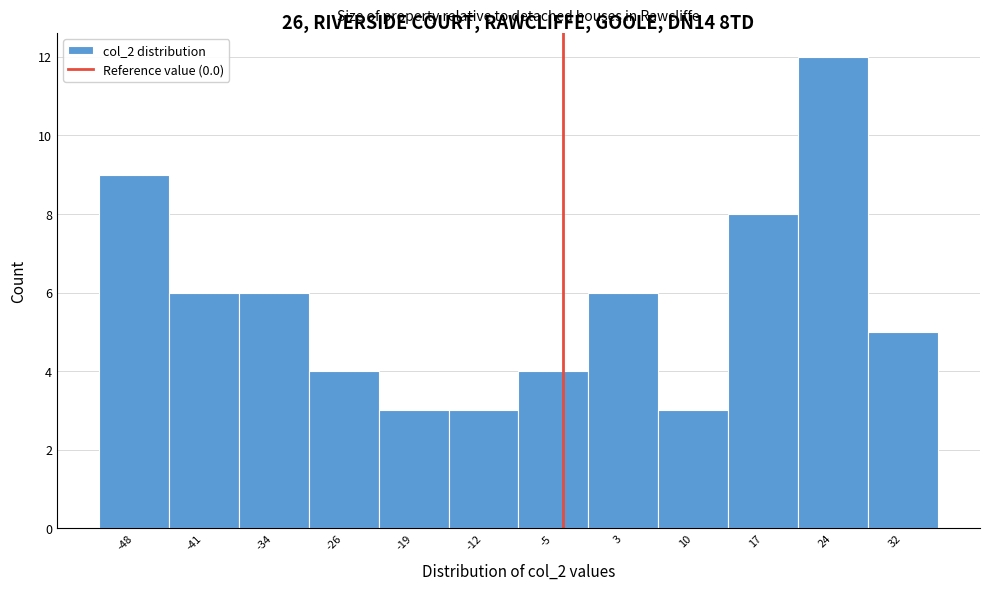

Reading left to right, what are all the values shown in this chart?

-48=9	-41=6	-34=6	-26=4	-19=3	-12=3	-5=4	3=6	10=3	17=8	24=12	32=5